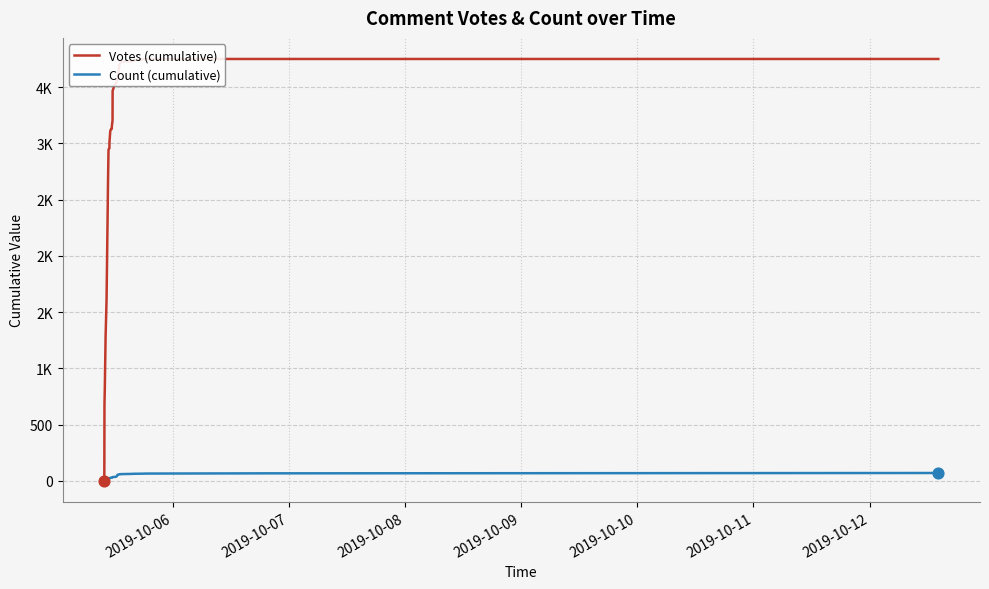

Which series reaches the maximum Y coordinate?

Votes (cumulative)